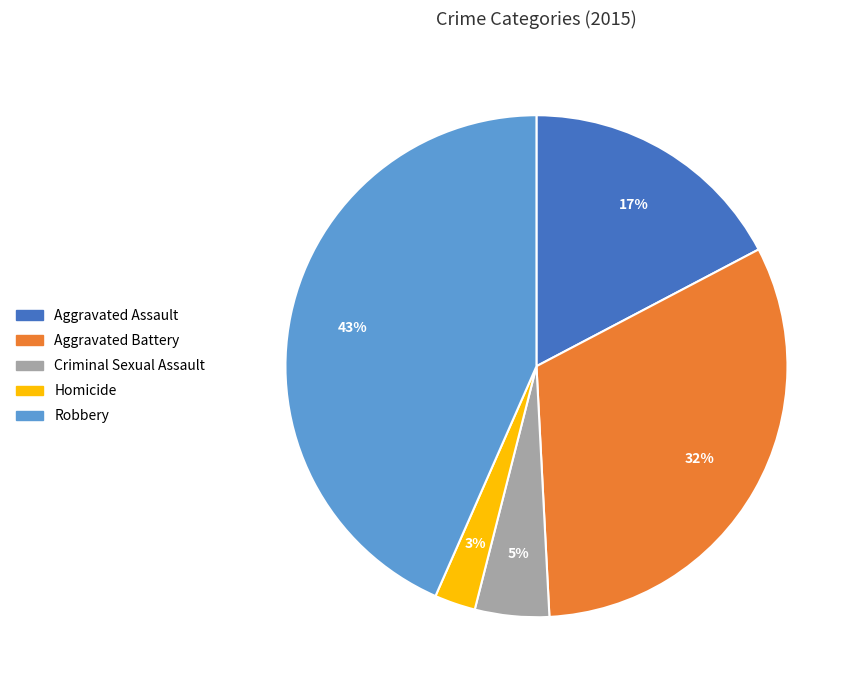

Do Robbery and Criminal Sexual Assault together represent more than half of the pie?

No